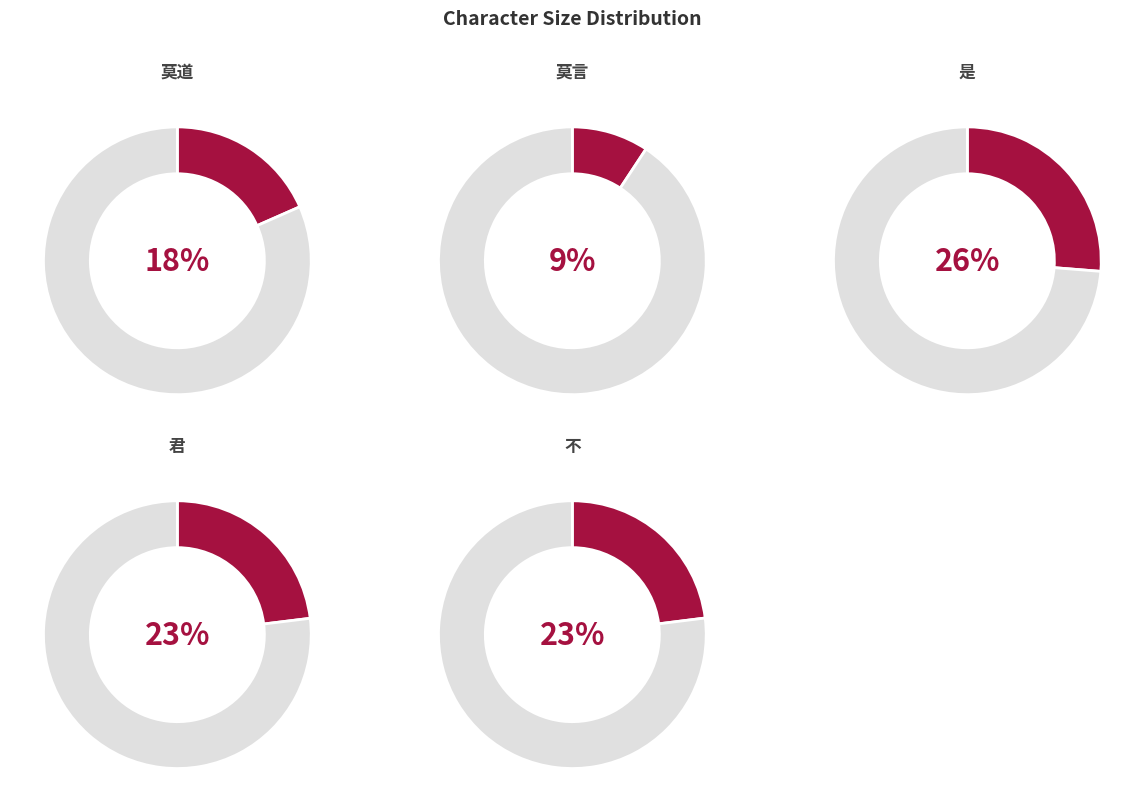

Between 不 and 莫道, which is larger?

不